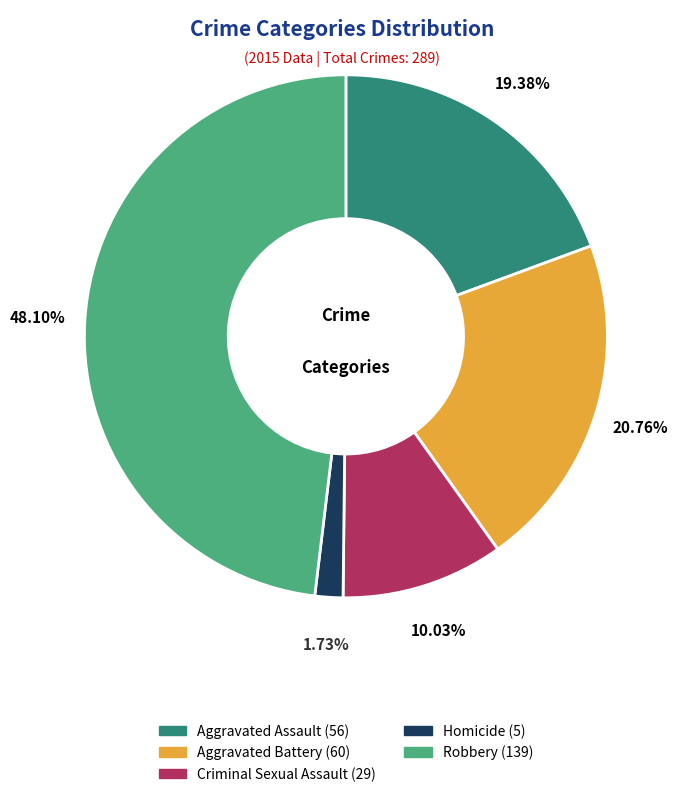

The Aggravated Battery slice represents 31% of the pie. True or false?

False